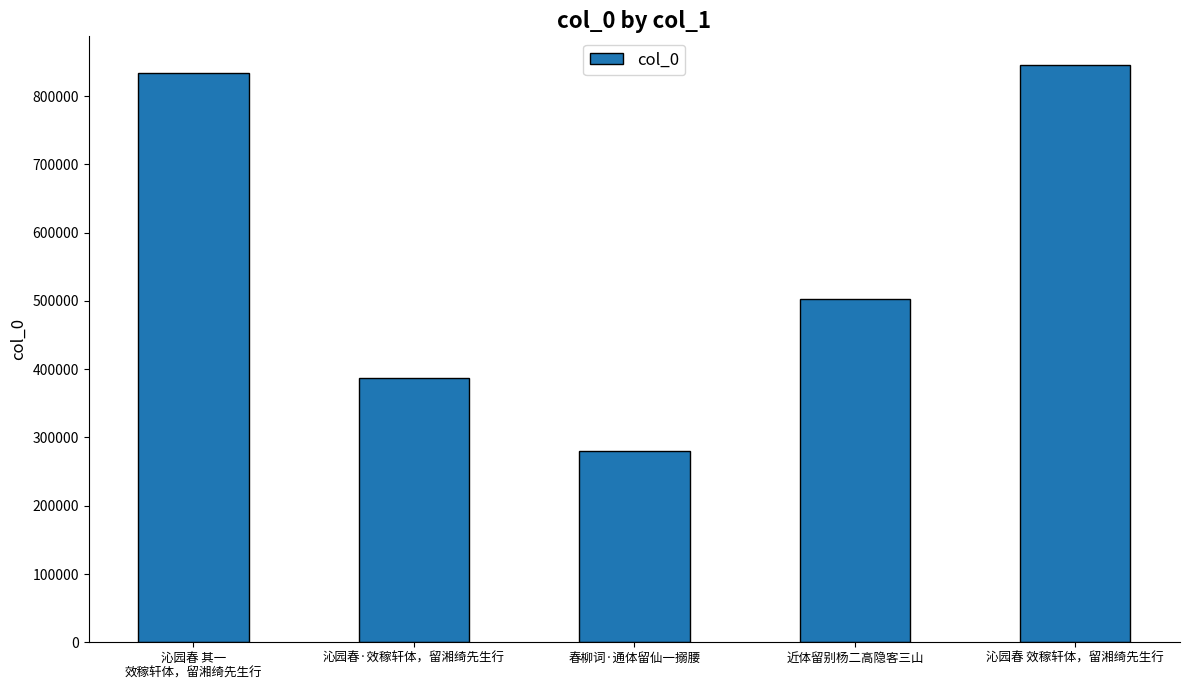

Reading left to right, extract all data points from this chart.

沁园春 其一
效稼轩体，留湘绮先生行=833385	沁园春·效稼轩体，留湘绮先生行=386890	春柳词·通体留仙一搦腰=279690	近体留别杨二高隐客三山=502884	沁园春 效稼轩体，留湘绮先生行=845241